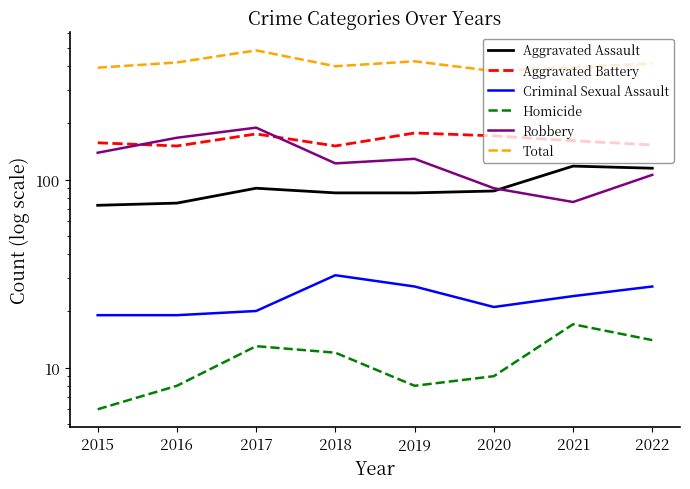

What is the difference between the highest and lowest values at 2019?

418